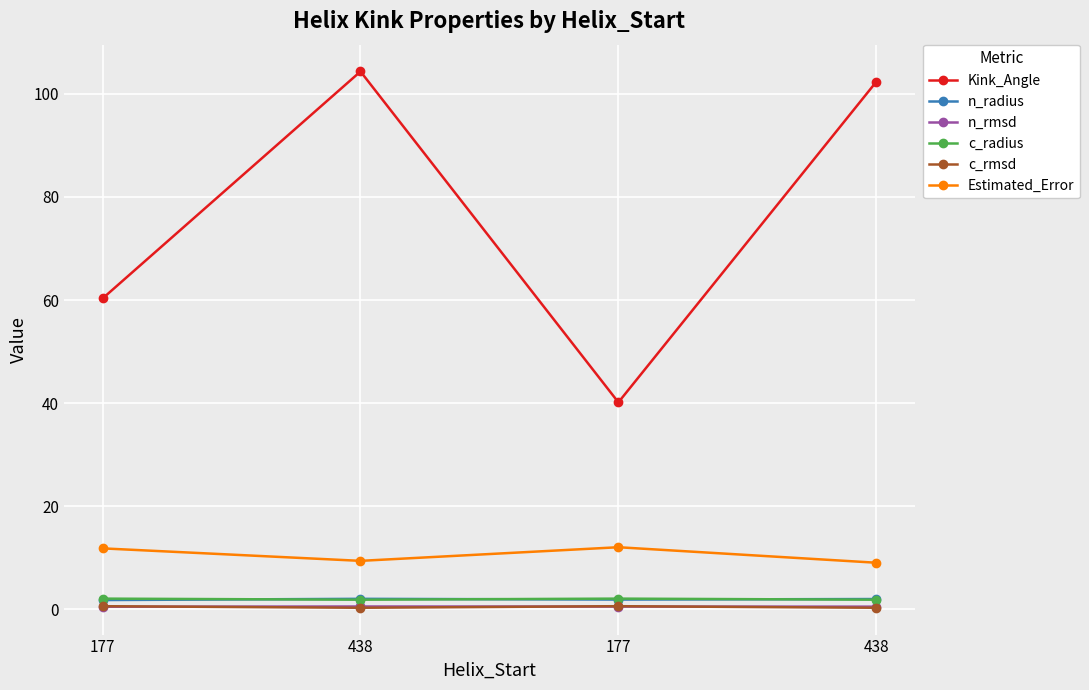

Is it true that c_radius equals 2.1 at 177?

True